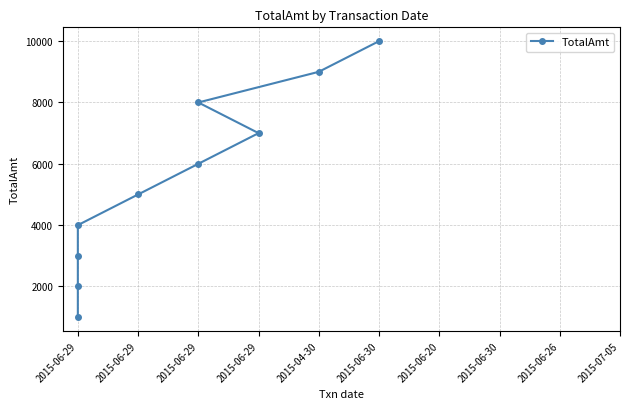

Which has a higher value, 2015-06-30 or 2015-04-30?

2015-06-30